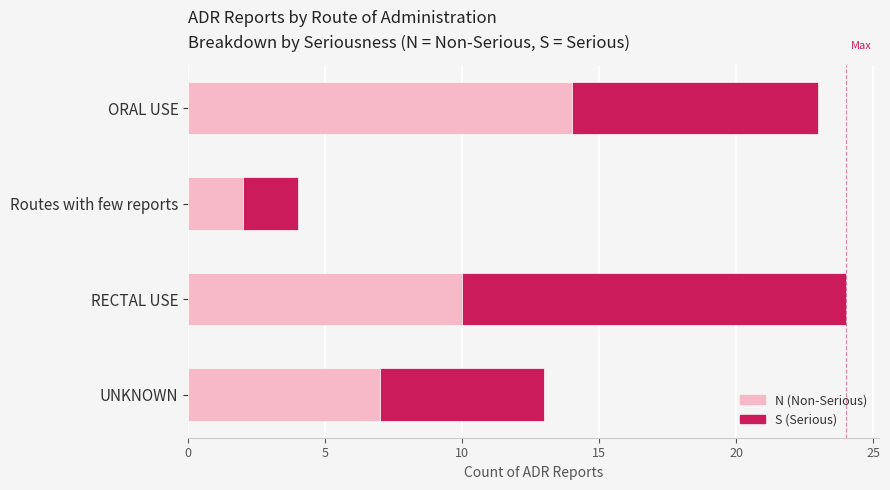

What are all the series names shown in the legend?

N (Non-Serious), S (Serious)